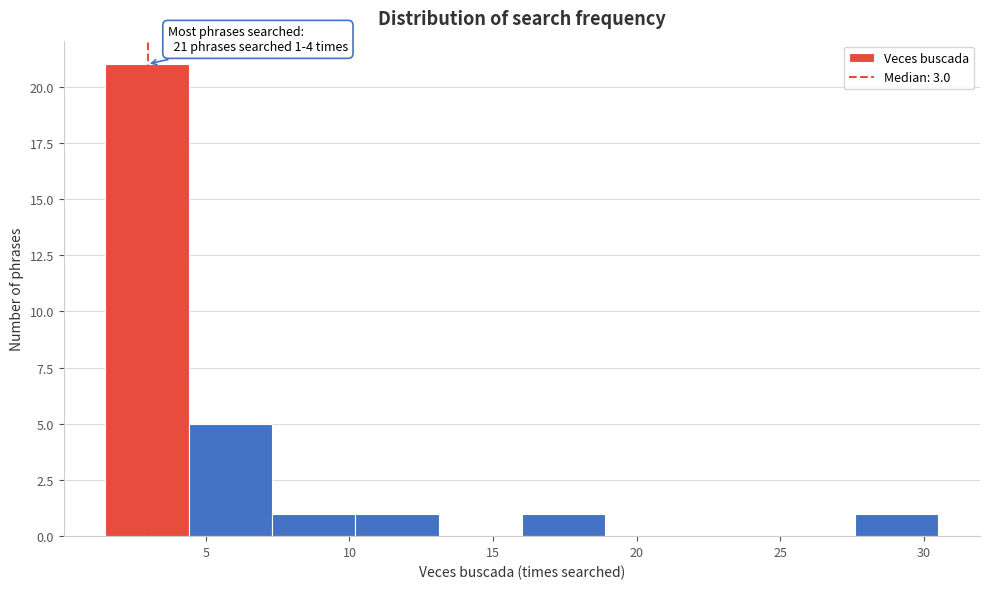

Which range on the x-axis has the tallest bar?

1.5 to 4.4